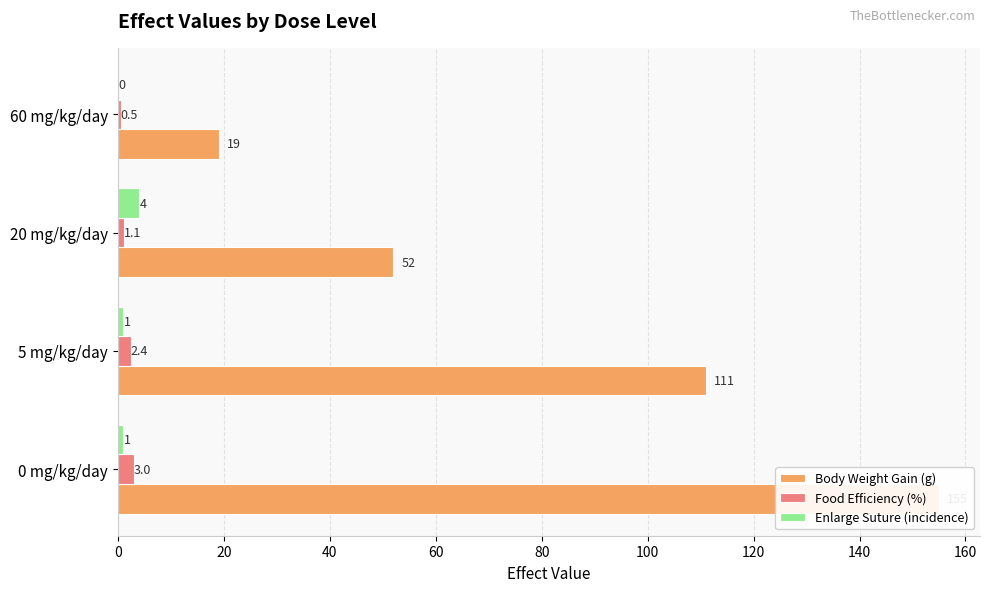

True or false: Food Efficiency (%) has a value of 0.1 at 60 mg/kg/day.

False